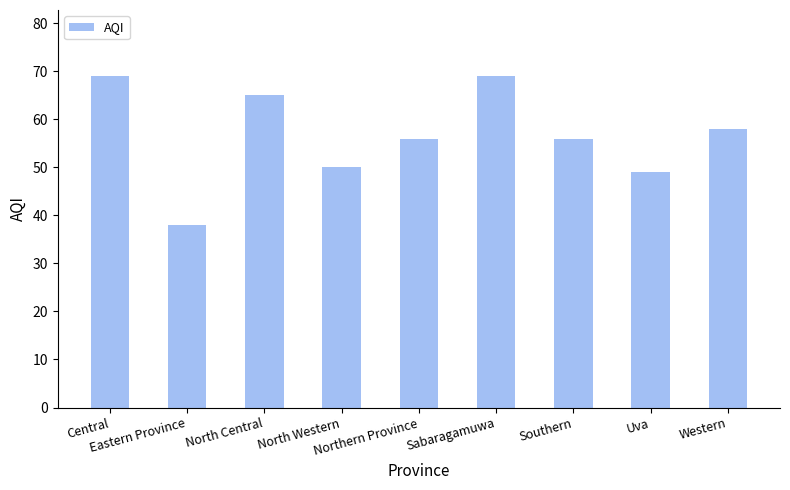

True or false: the data shows 50 at North Western.

True